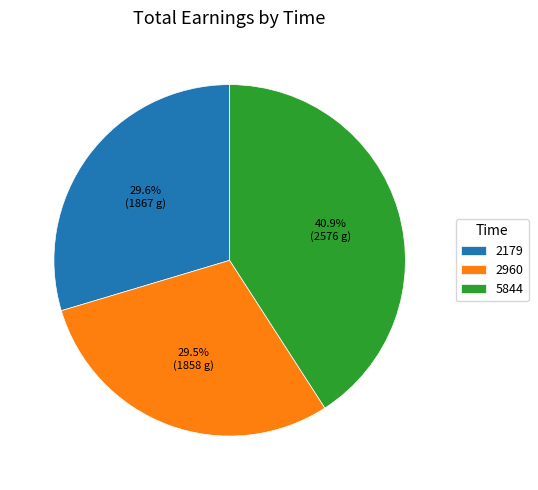

Which slice is the largest?

5844